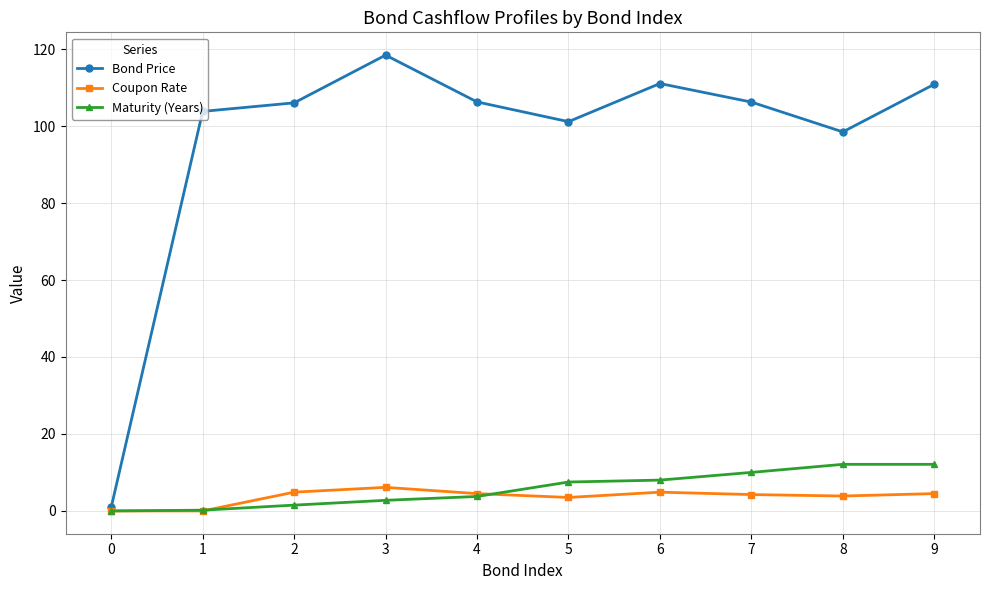

True or false: Maturity (Years) has a value of 0.2 at 1.

True